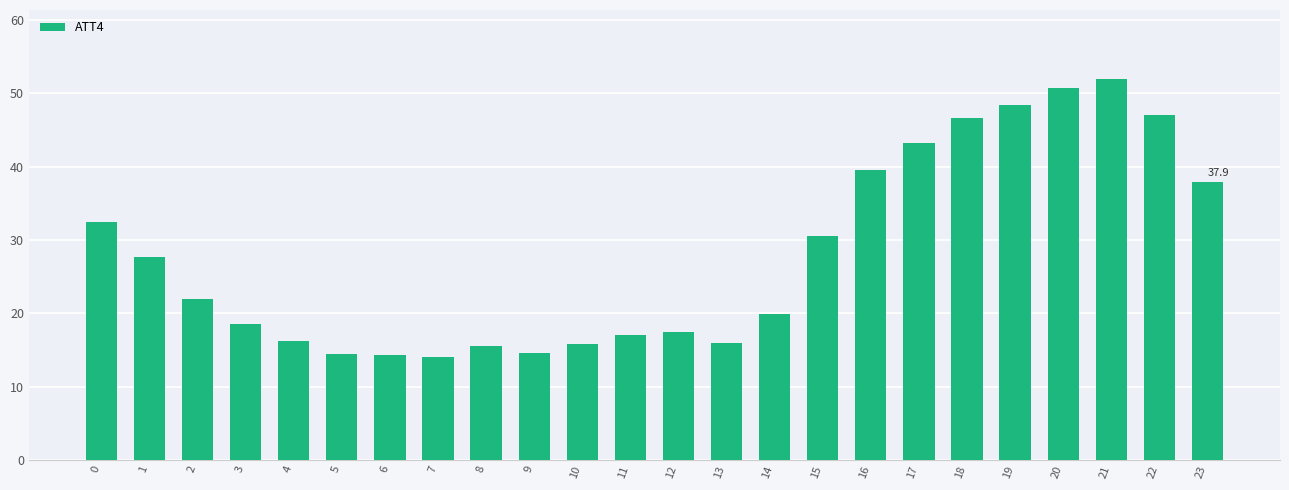

What is the difference between the values at 15 and 2?

8.7